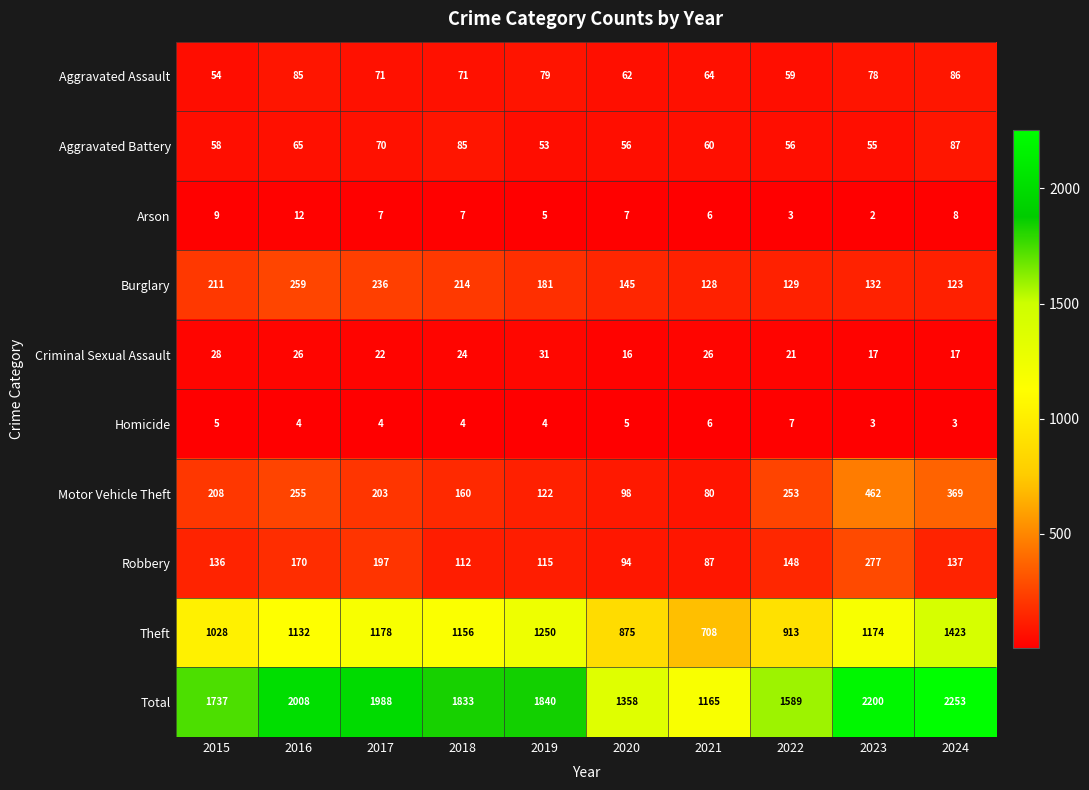

True or false: Homicide has a value of 2 at 2017.

False